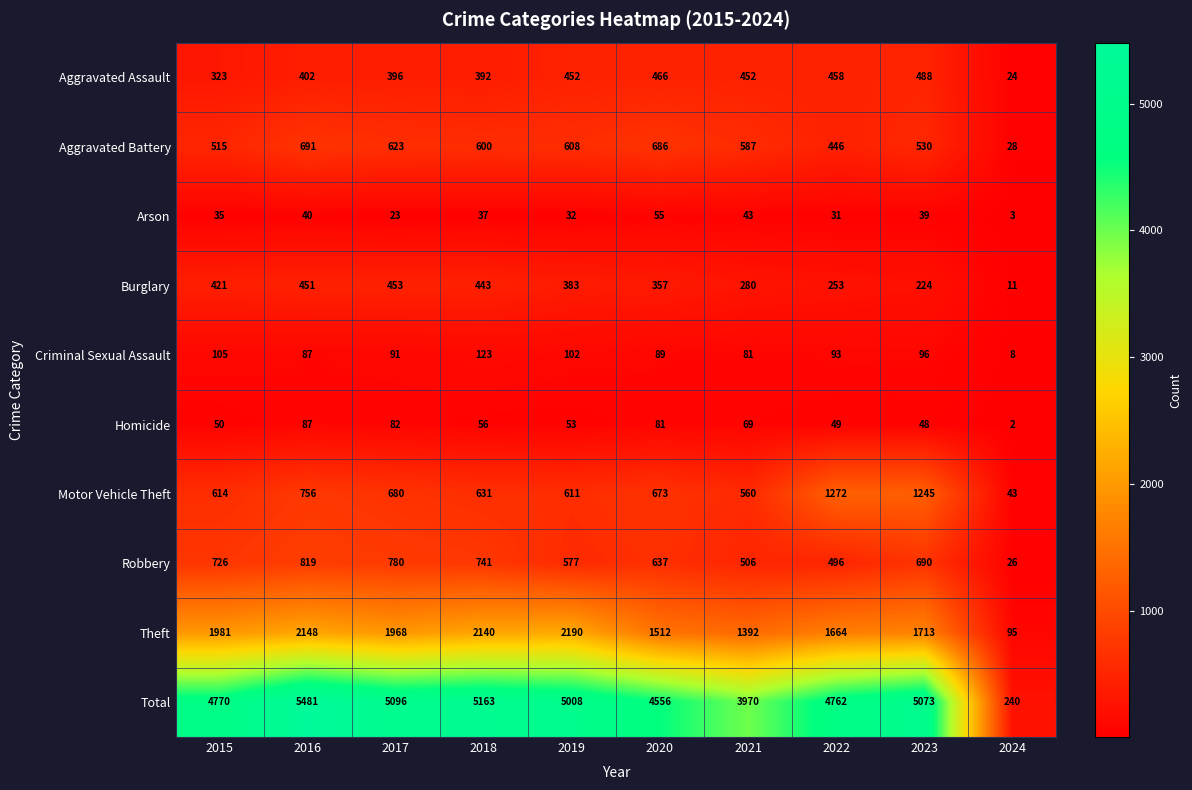

At how many categories does at least one series exceed 4744?

7